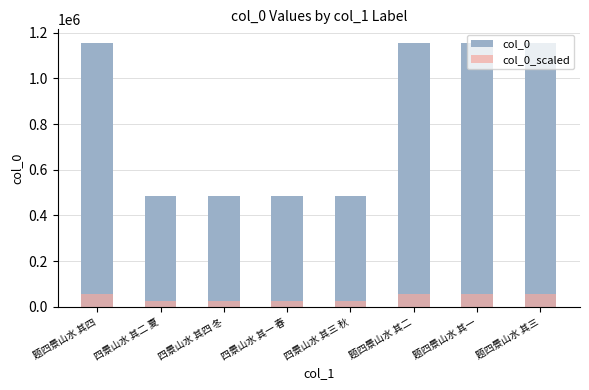

List the labels in order of col_0 value, largest first.

题四景山水 其四, 题四景山水 其三, 题四景山水 其二, 题四景山水 其一, 四景山水 其四 冬, 四景山水 其三 秋, 四景山水 其二 夏, 四景山水 其一 春